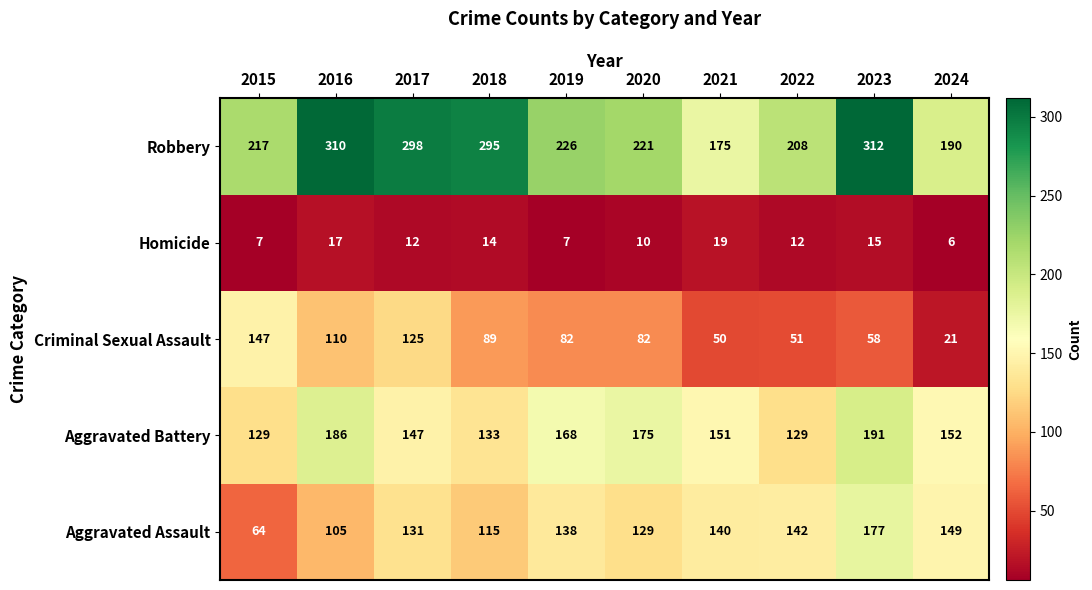

What is the average value of the Homicide series?

12